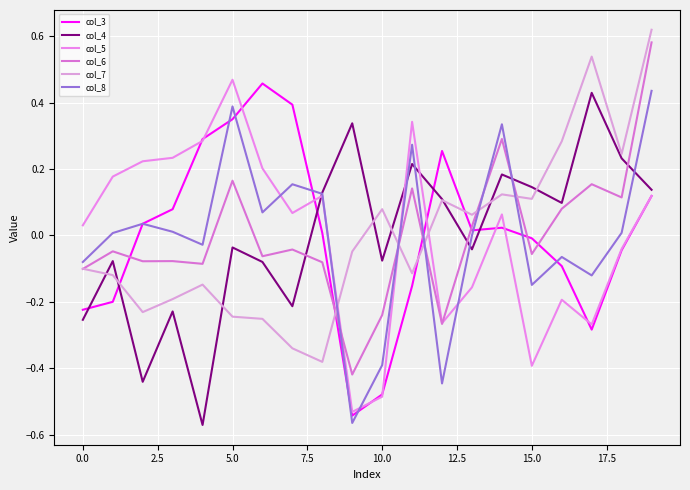

How many lines are shown in the chart?

6